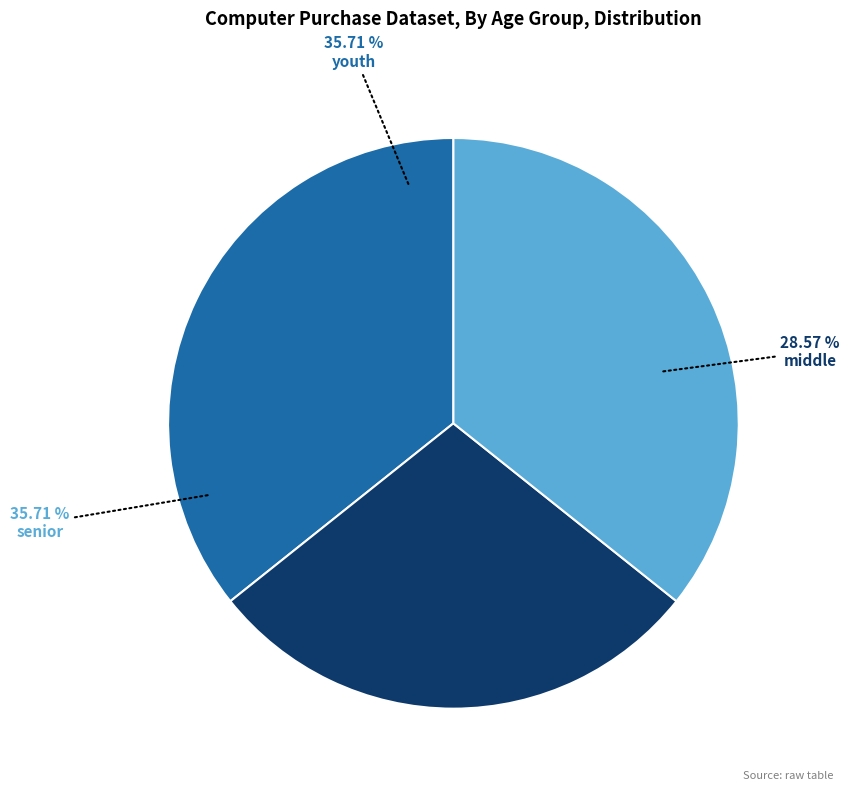

The senior slice represents 49% of the pie. True or false?

False